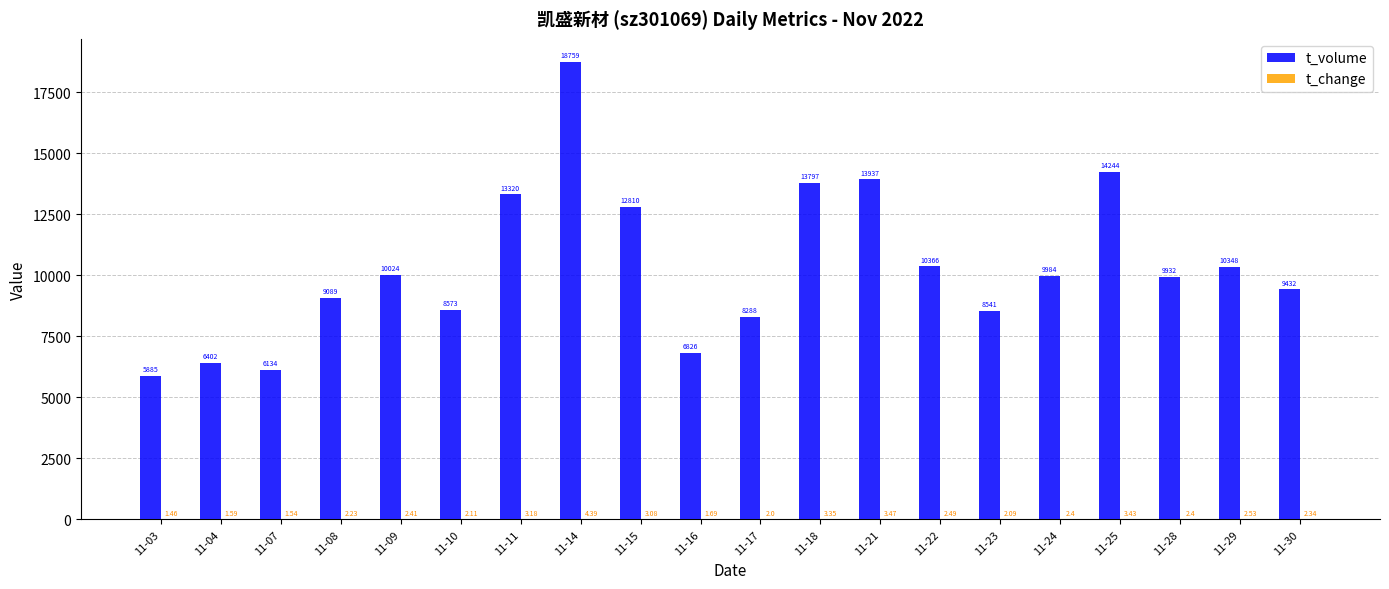

How many categories are shown in the chart?

20